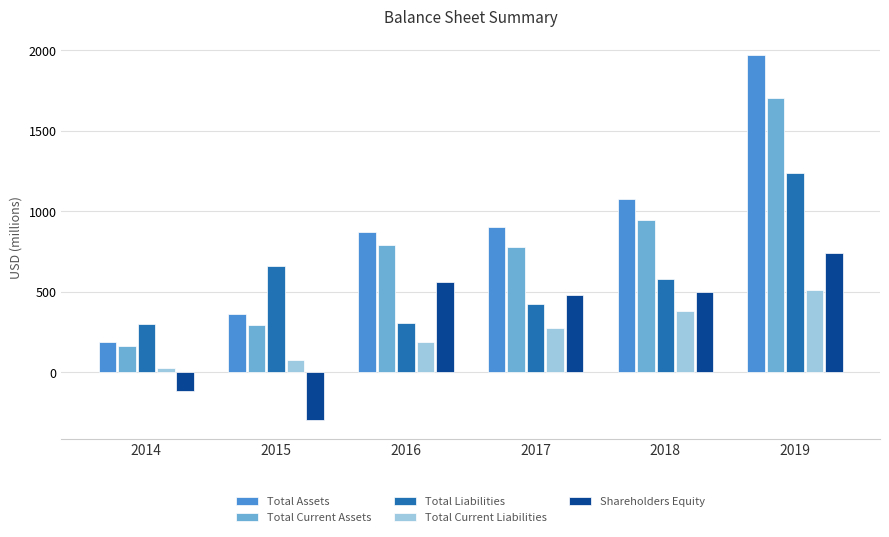

What is the sum of the Total Current Liabilities values at 2017 and 2016?

458